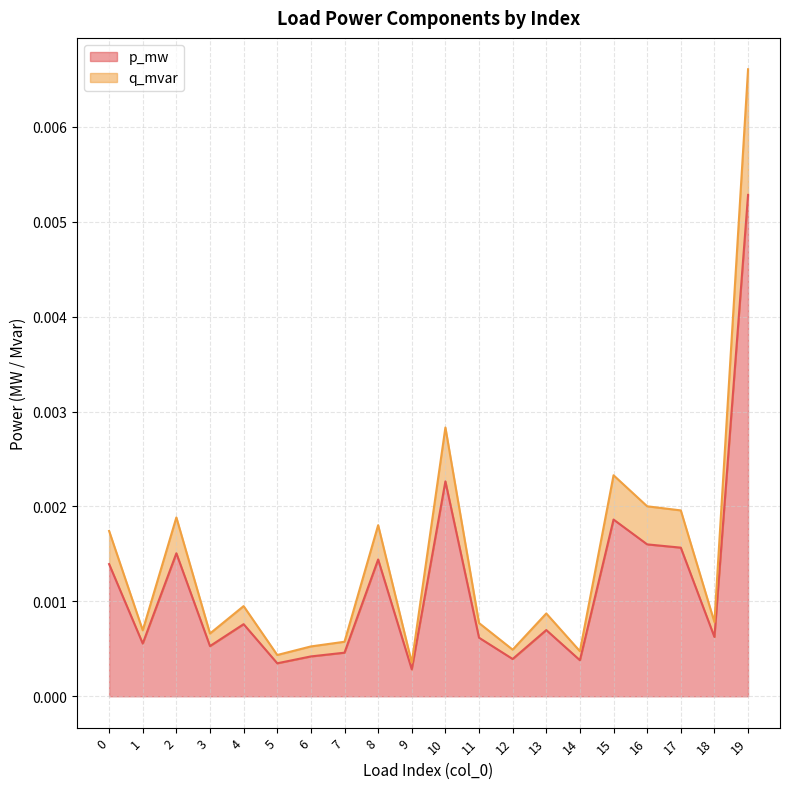

At which label is q_mvar closest to 0?

9